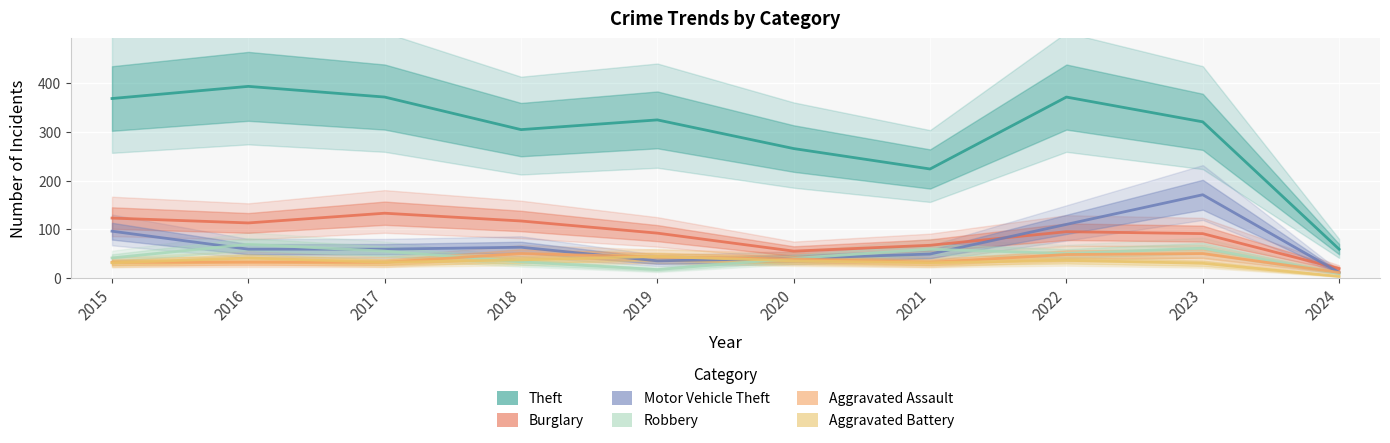

How many times do Robbery and Aggravated Battery cross each other?

2